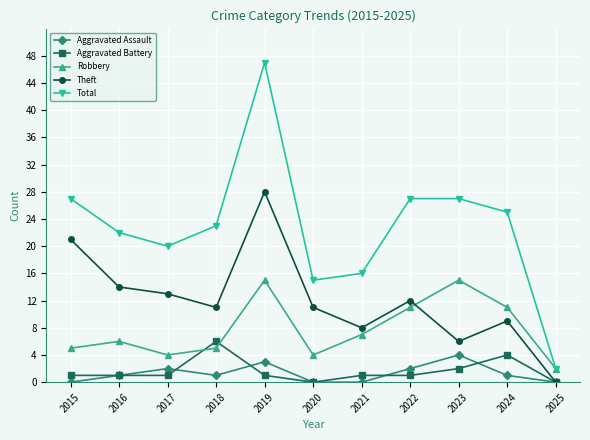

How many interior local peaks does the Aggravated Assault series have?

3